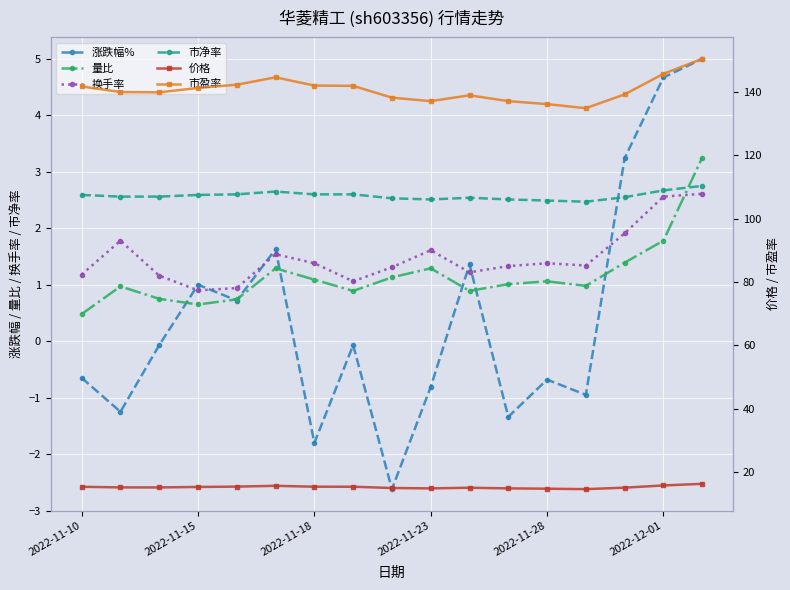

How many data points in 市盈率 are less than 140?

8